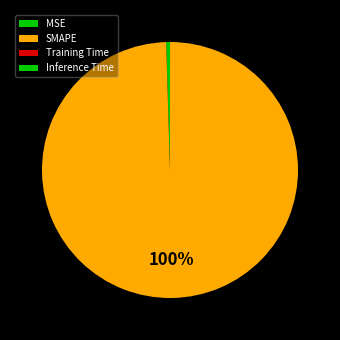

Which category has the smallest portion of the pie?

Inference Time